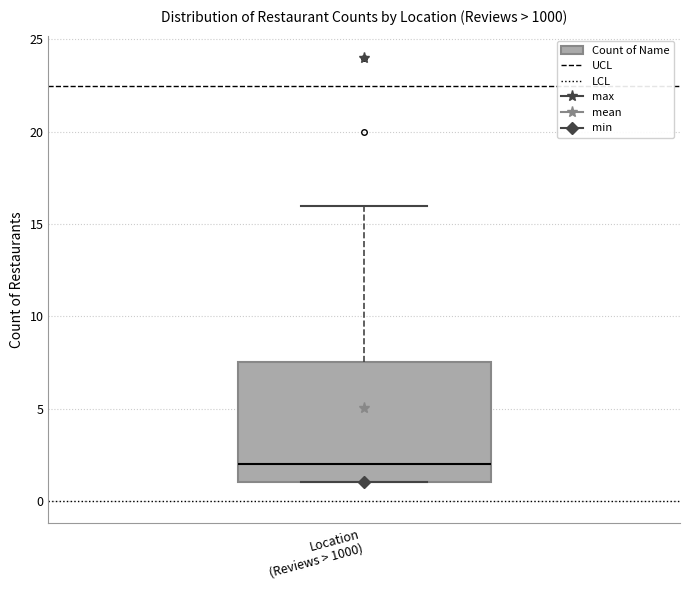

Transcribe this box plot: give where the median line is, the range the box spans, and where the two whiskers end, as read against the y-axis. The values are not printed on the chart, so give them approximately, as read against the axis.

median 2.0, box 1.0 to 7.5, whiskers 1.0 to 16.0